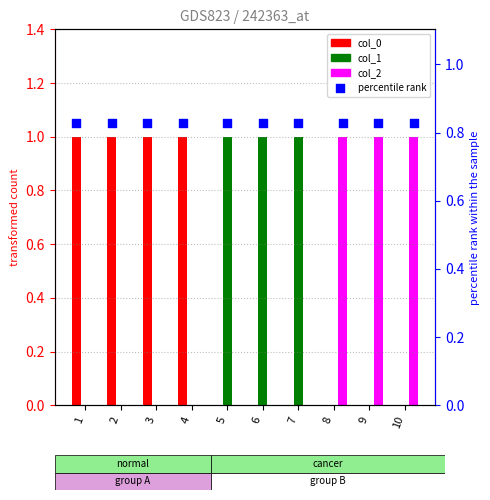

What are all the series names shown in the legend?

col_0, col_1, col_2